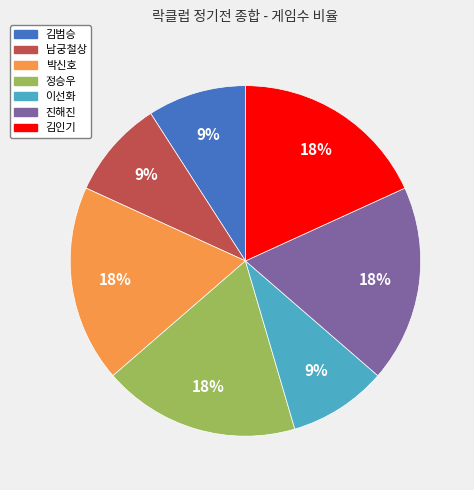

How many slices are in this pie chart?

7